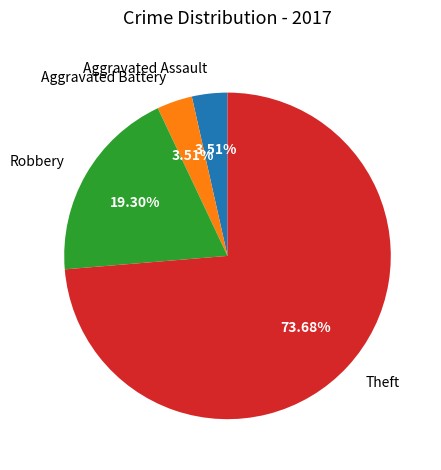

Which has a higher value, Aggravated Assault or Theft?

Theft